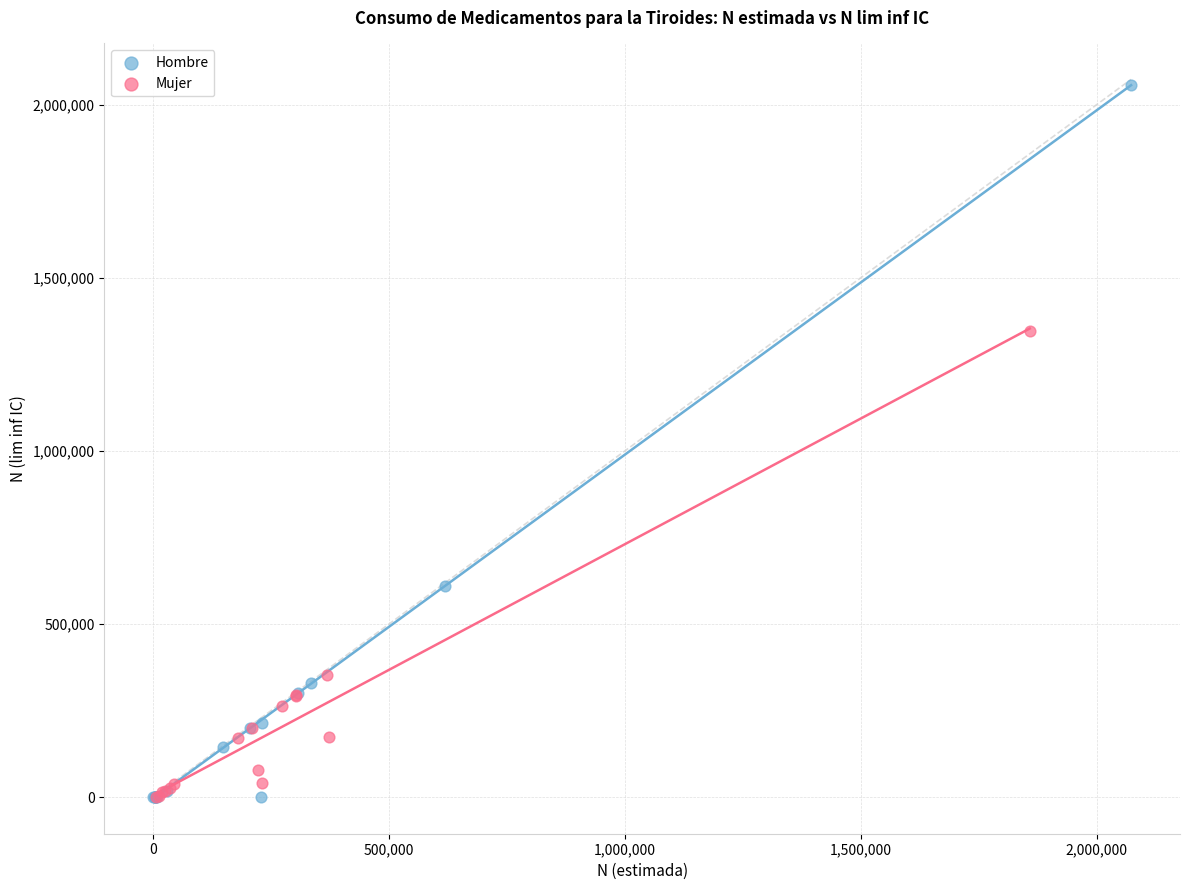

Which series has the largest Y range (max minus min)?

Hombre